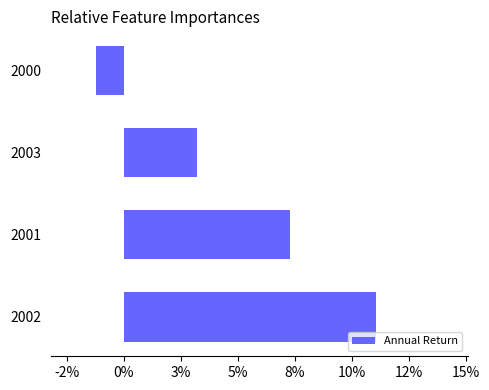

Are the bars horizontal?

Yes